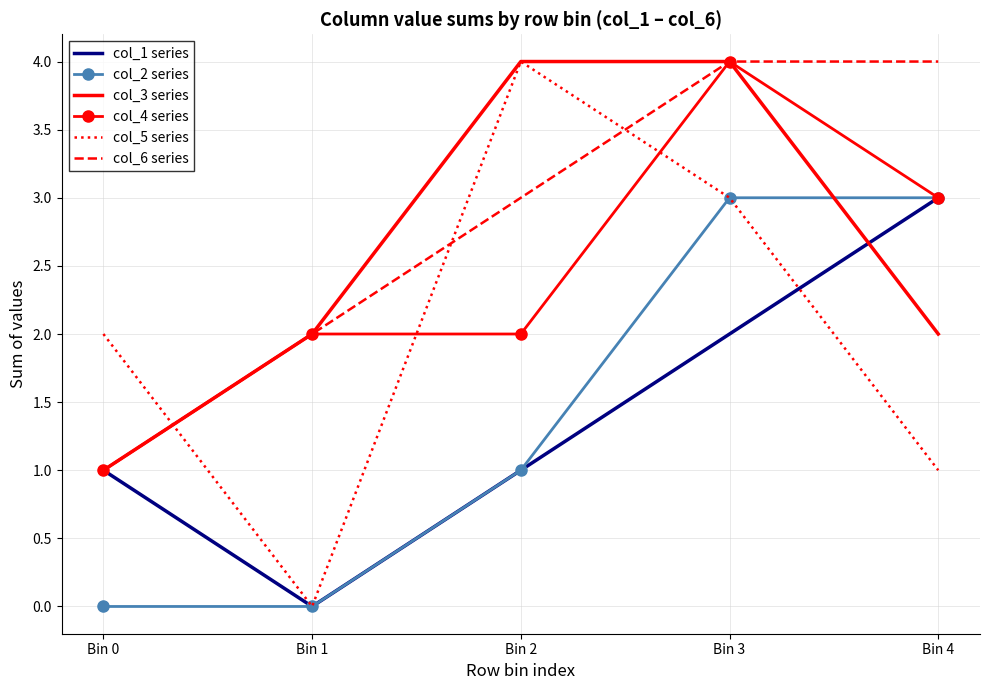

Between Bin 0 and Bin 2, which series saw the biggest shift?

col_3 series